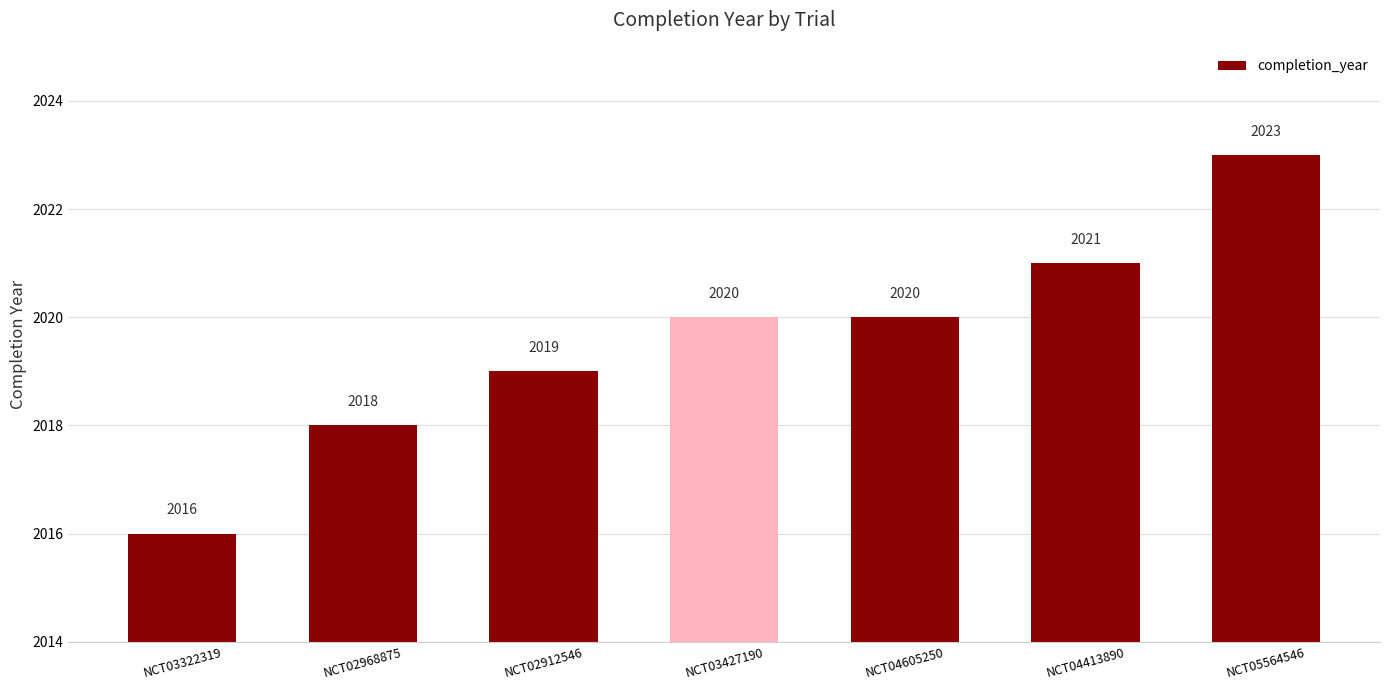

What is the sum of the values at NCT03427190 and NCT02912546?

4039